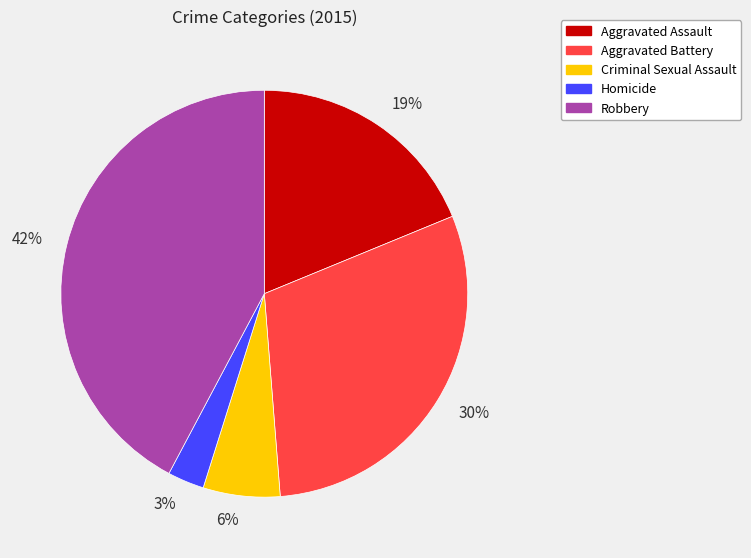

True or false: 42% accounts for 48% of the total.

False